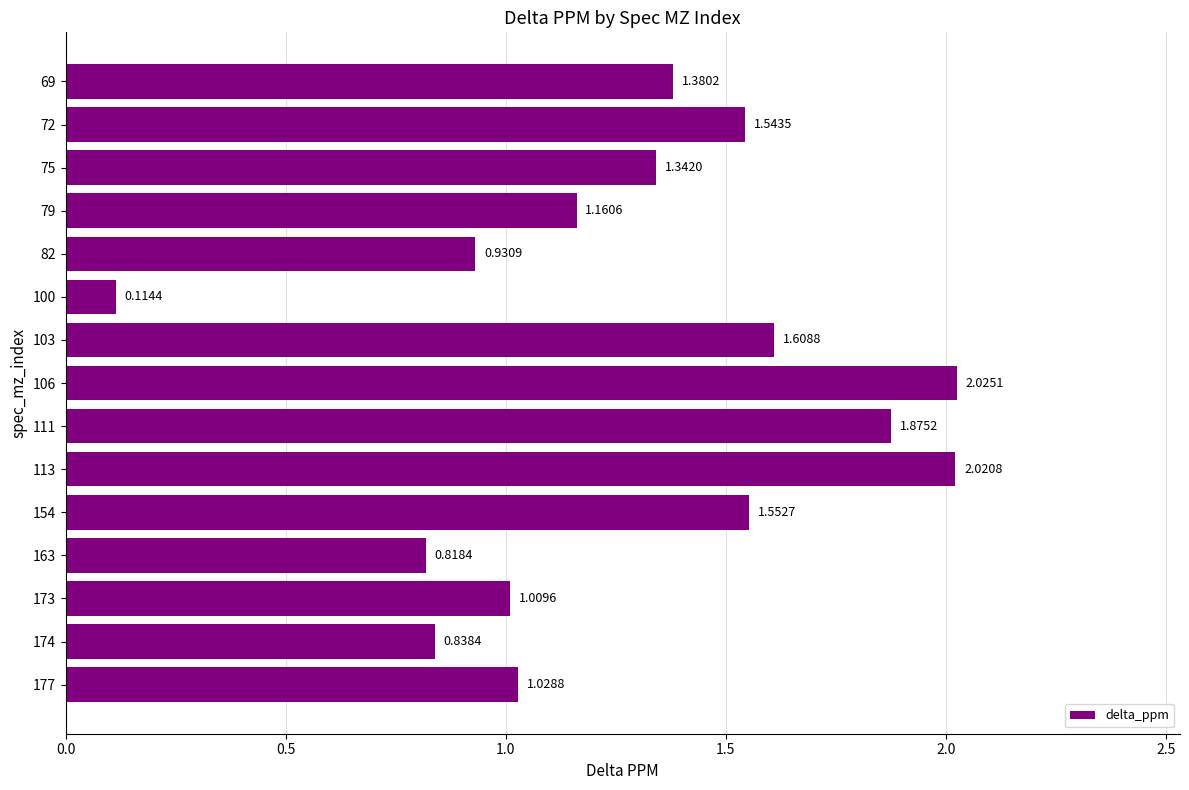

At which category does the chart reach its minimum across all series?

100